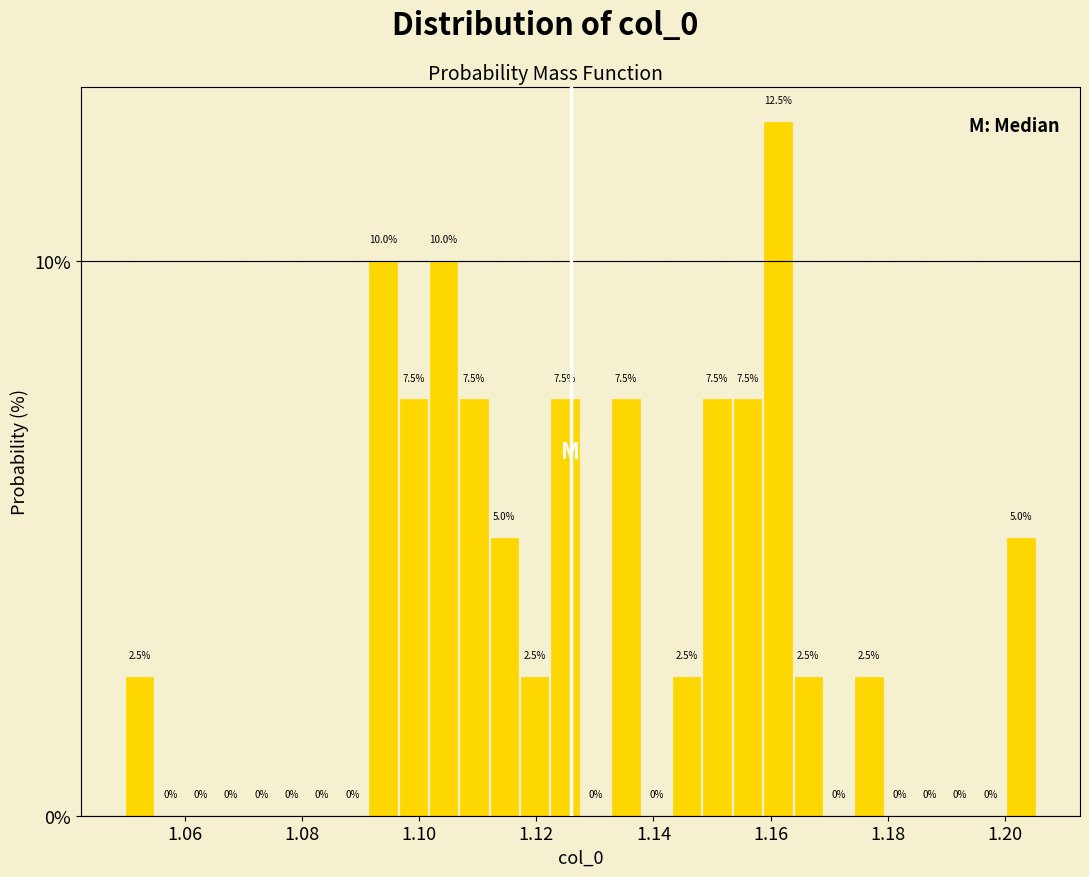

Around what value on the x-axis is the tallest bar? Give the approximate position of its centre, as read against the axis.

1.162